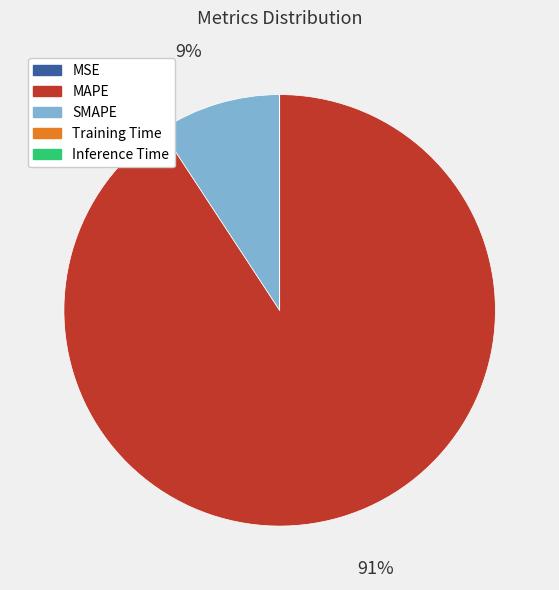

Does any single category account for the majority?

Yes